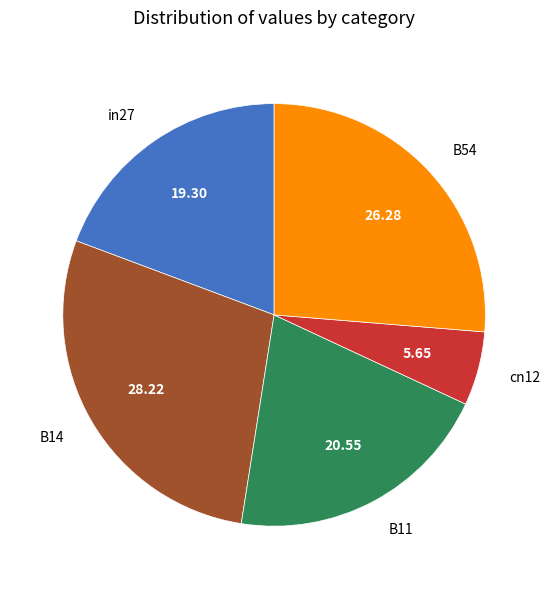

Does in27 account for over 50% of the chart?

No